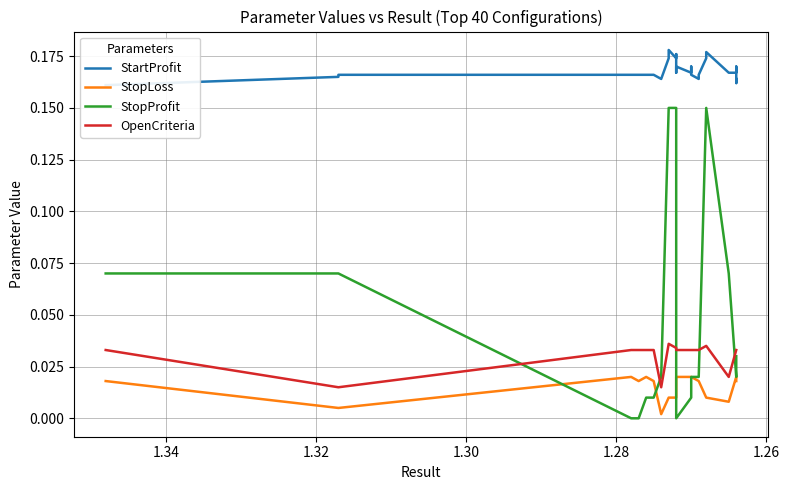

What is the maximum value shown in the chart?

0.2